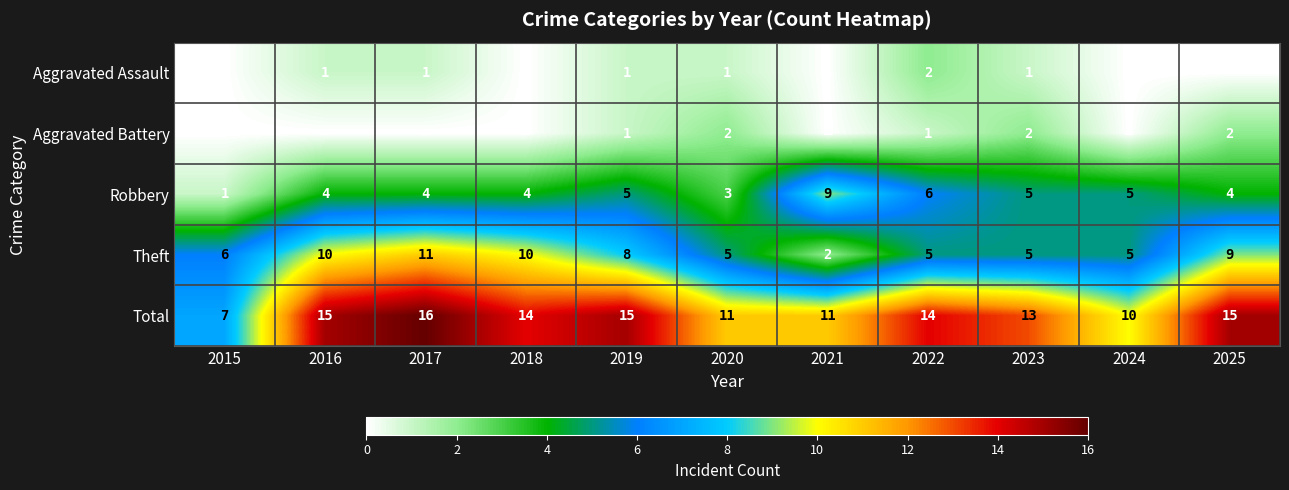

Rank the series at 2020 from highest to lowest value.

Total, Theft, Robbery, Aggravated Battery, Aggravated Assault